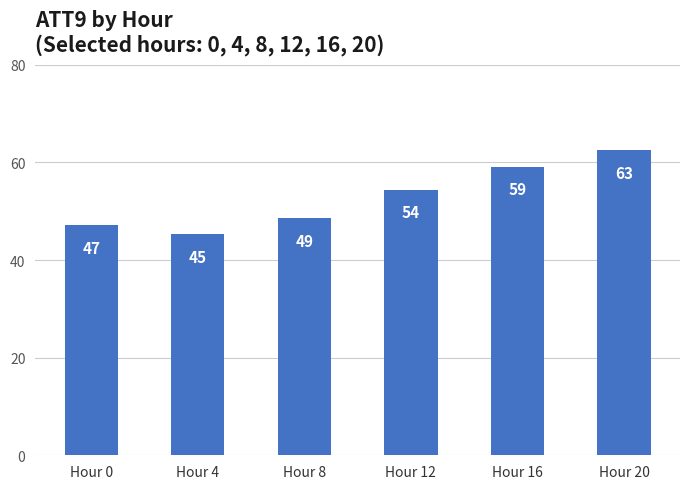

How many bars are there in total?

6